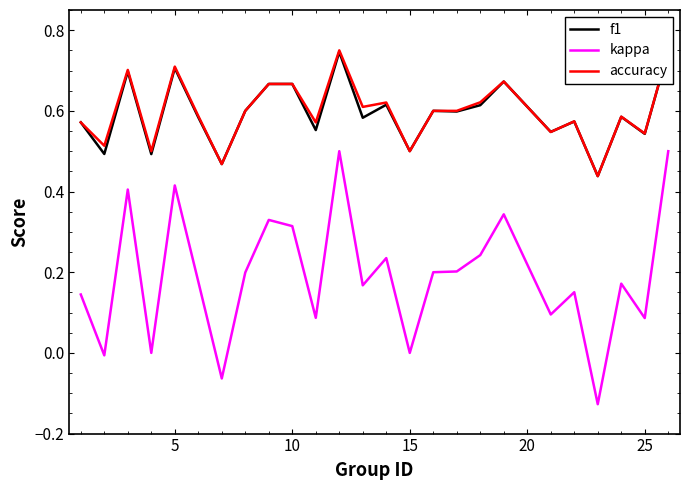

How many times do accuracy and f1 cross each other?

2